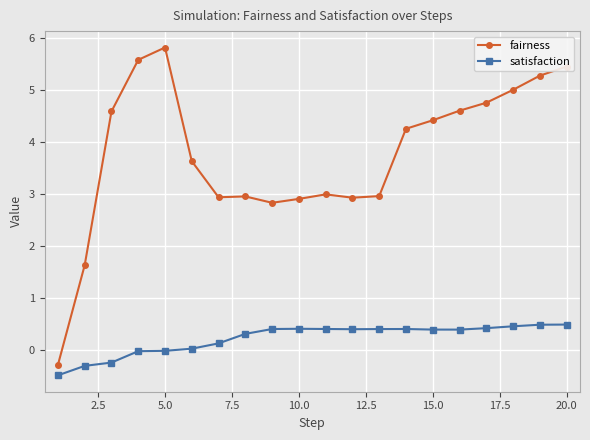

What are all the series names shown in the legend?

fairness, satisfaction